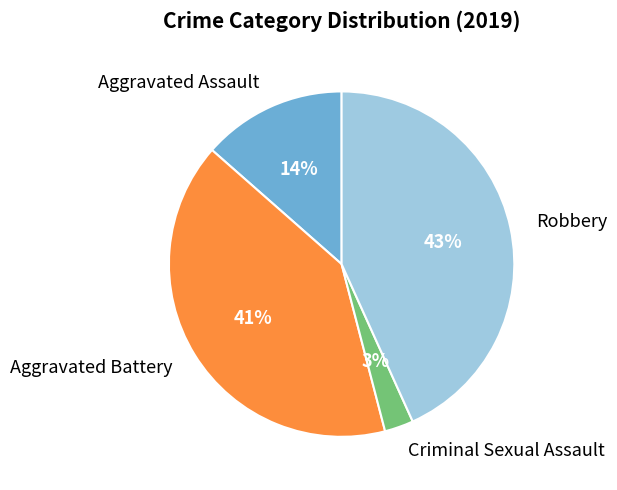

Which category has the biggest portion of the pie?

Robbery